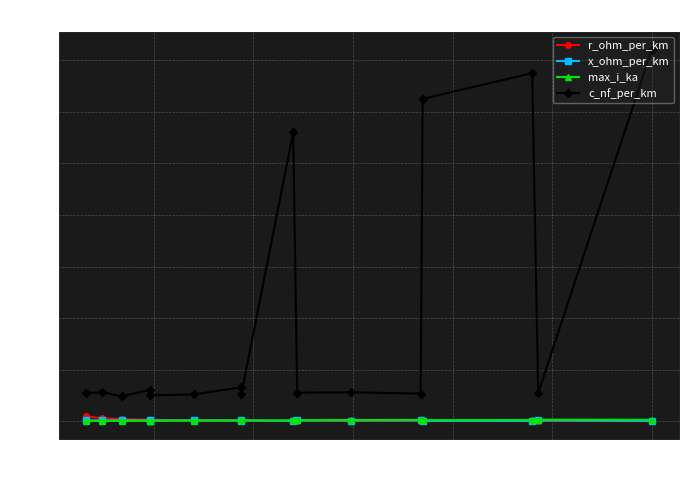

At how many categories does at least one series exceed 38?

4